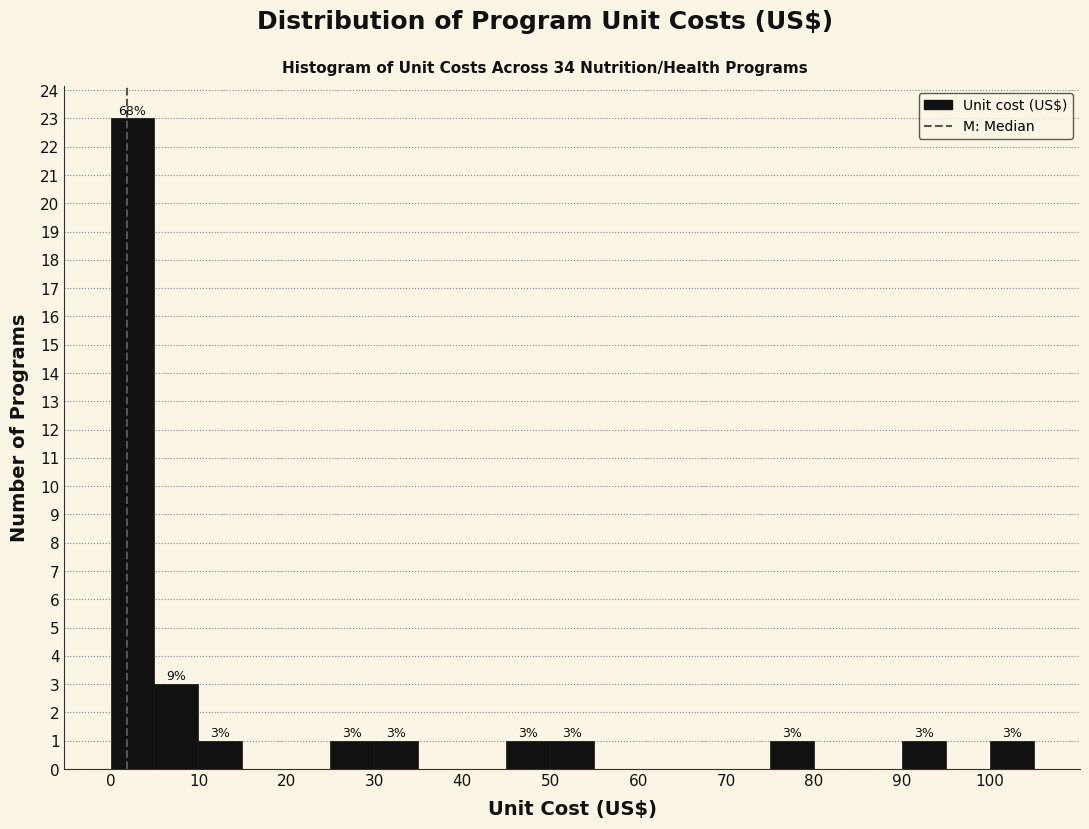

Over which range of the x-axis is the bar tallest?

0 to 5